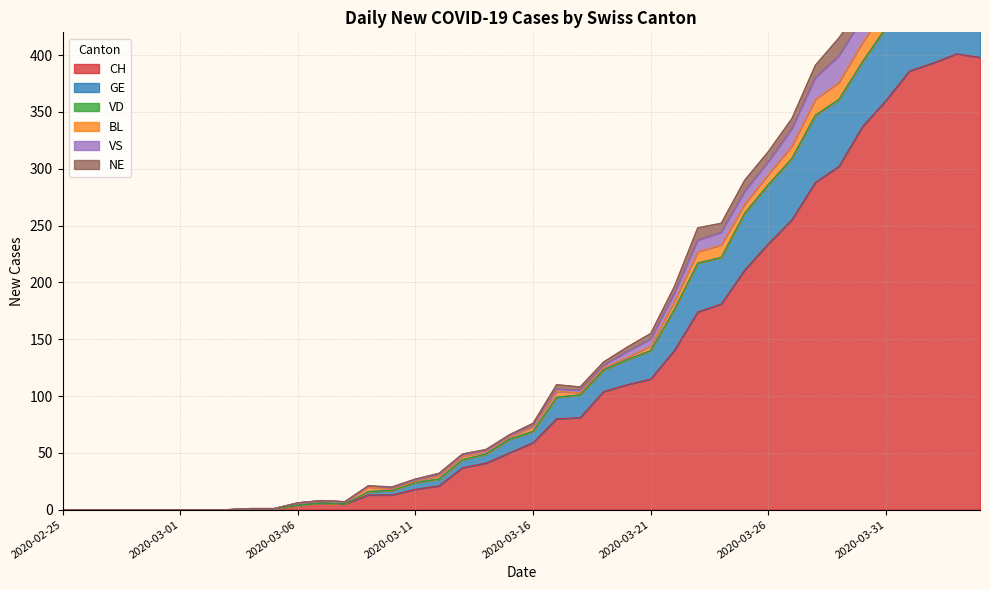

What is the highest value of the CH series?

401